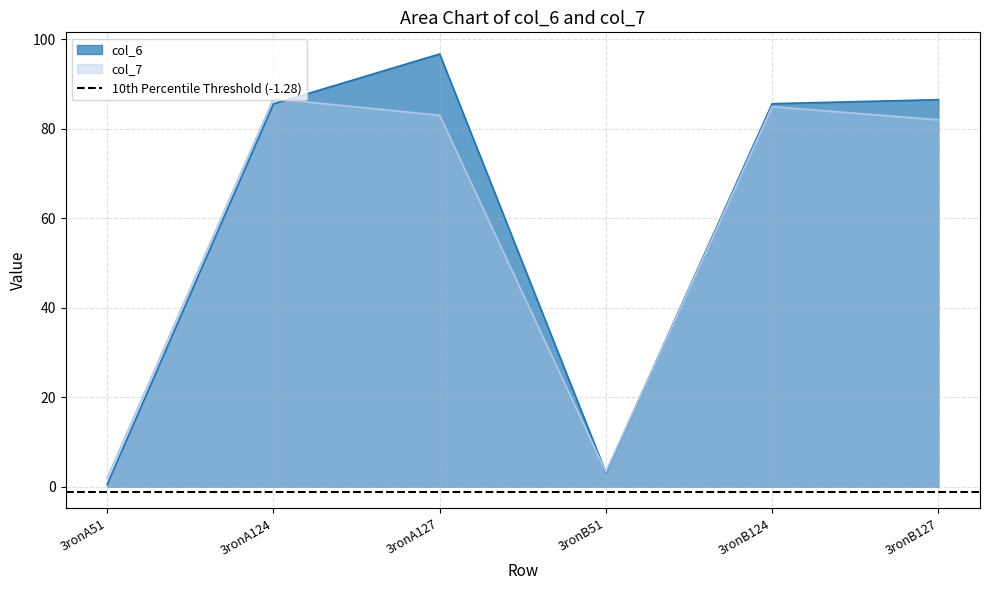

At which category is the sum across all series the highest?

3ronA127